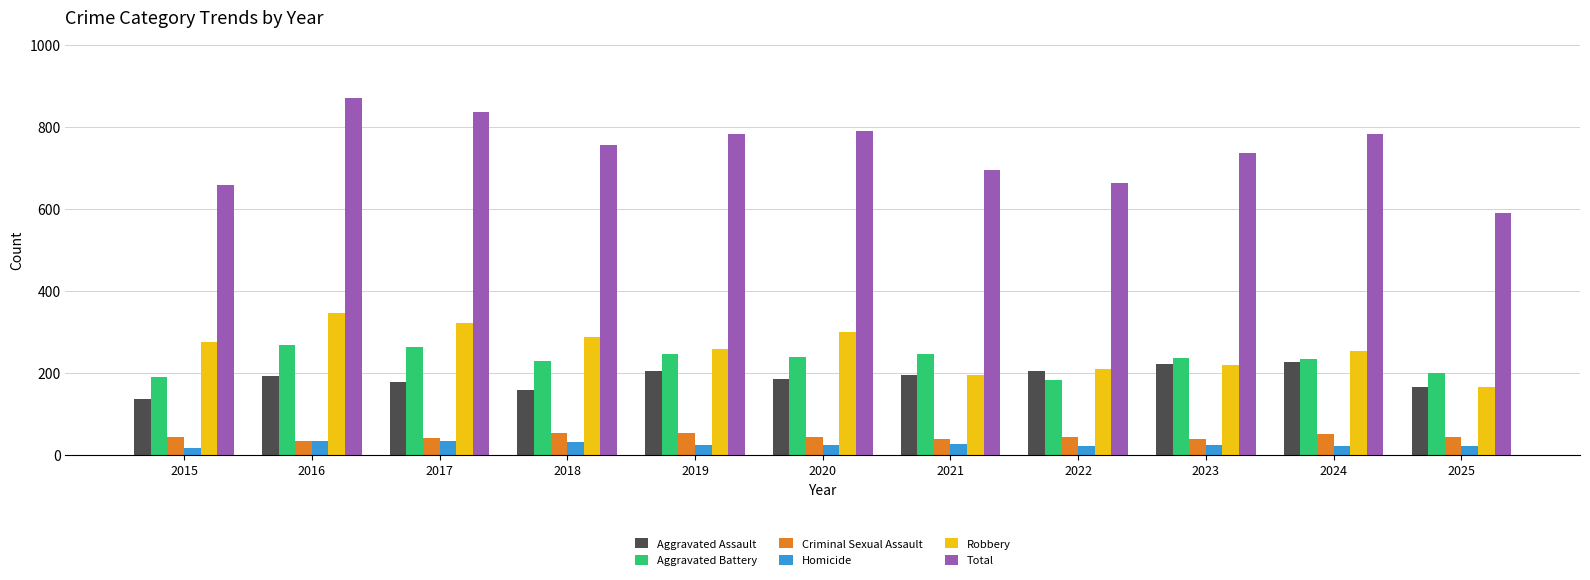

What is the difference between the maximum and minimum values in the Robbery series?

182